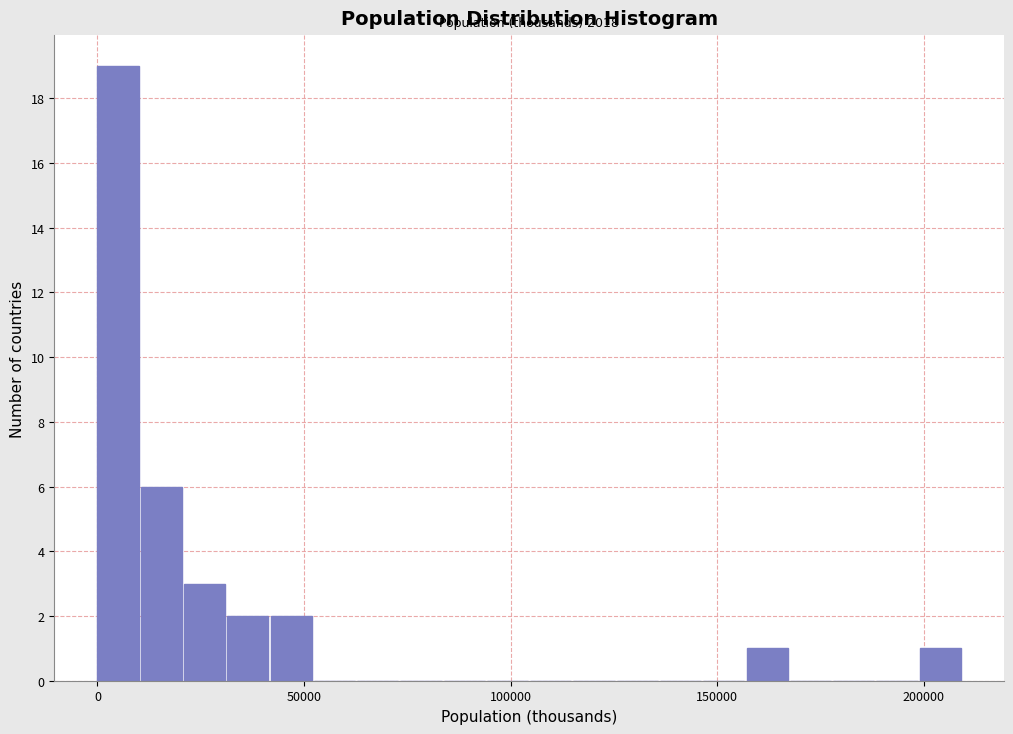

Read against the x-axis, roughly where is the centre of the tallest bar?

5000